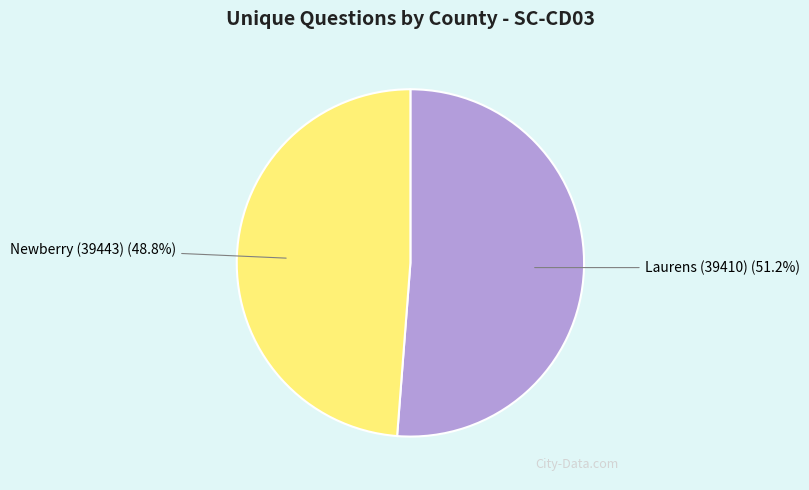

Does any single category account for the majority?

Yes